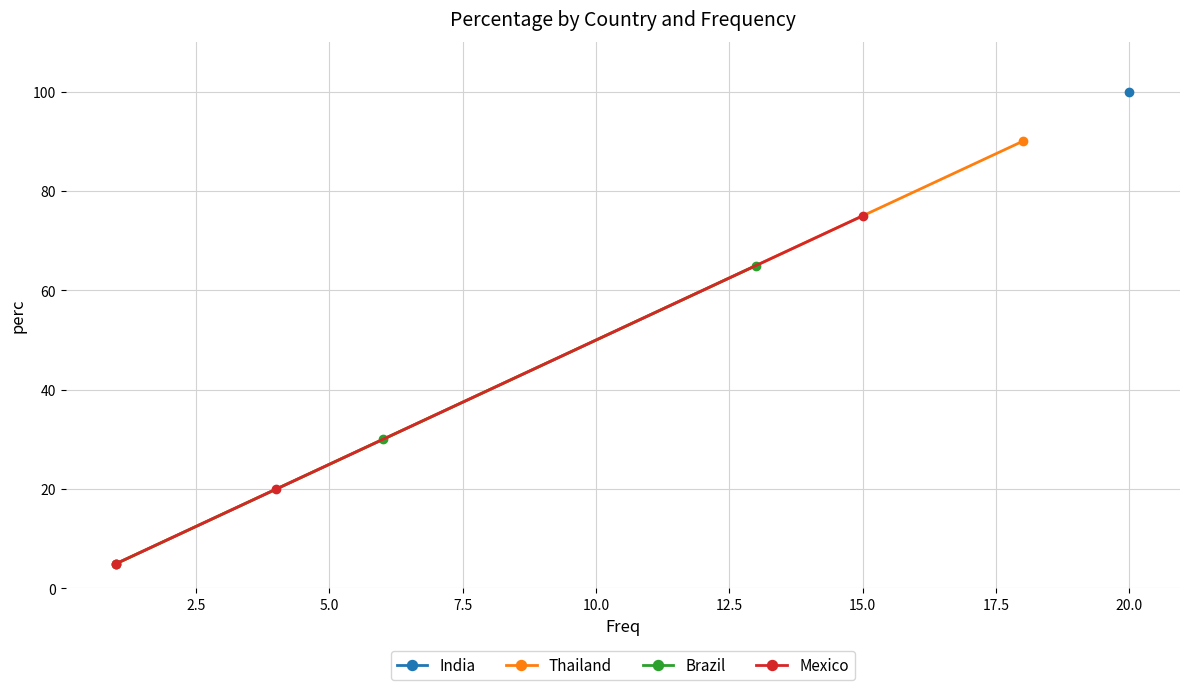

What is the highest value of the Brazil series?

65